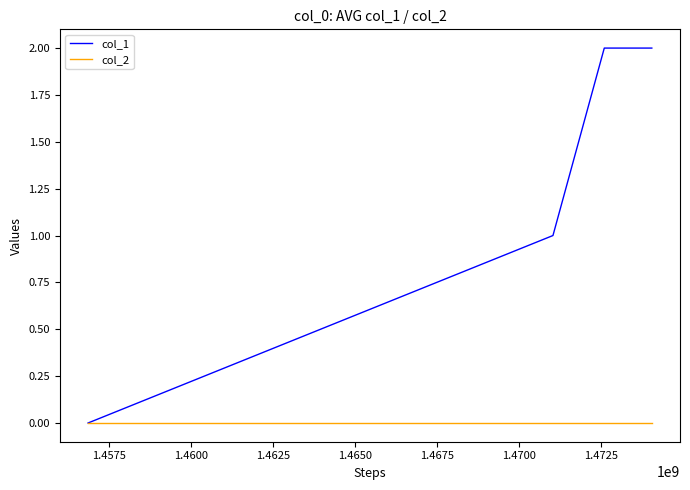

Which series has the widest spread of values?

col_1